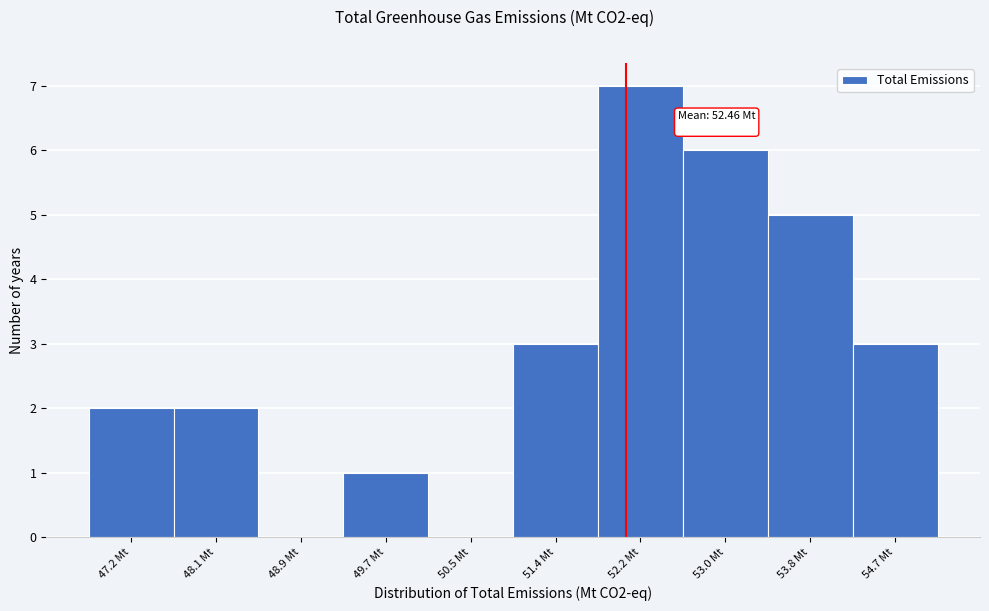

Reading right to left, list all the values displayed in this chart.

54.7 Mt=3	53.8 Mt=5	53.0 Mt=6	52.2 Mt=7	51.4 Mt=3	50.5 Mt=0	49.7 Mt=1	48.9 Mt=0	48.1 Mt=2	47.2 Mt=2